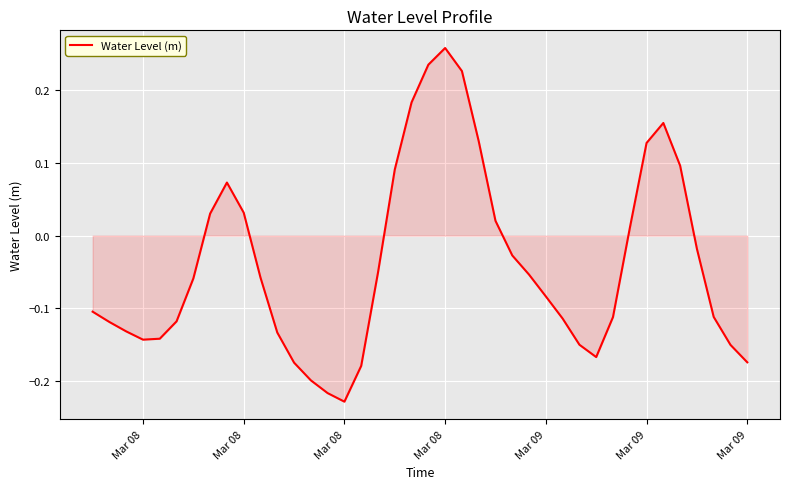

What is the difference between the maximum and minimum values?

0.5